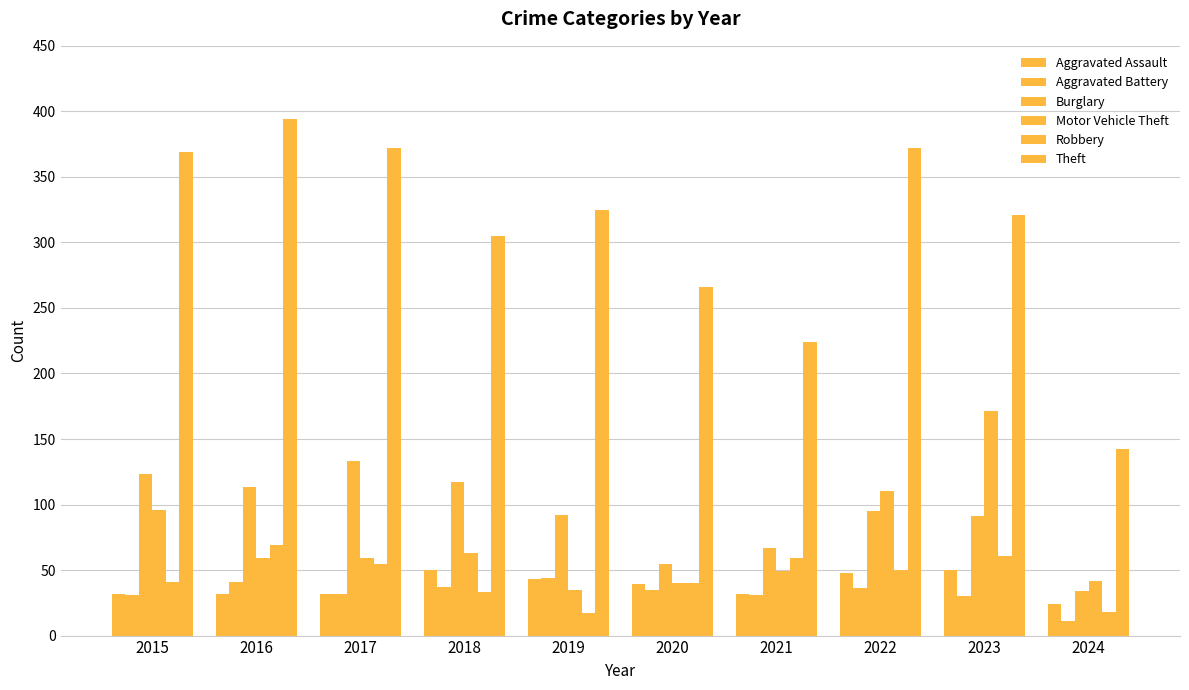

What is the value of the Aggravated Assault bar at the 7th from the left?

32